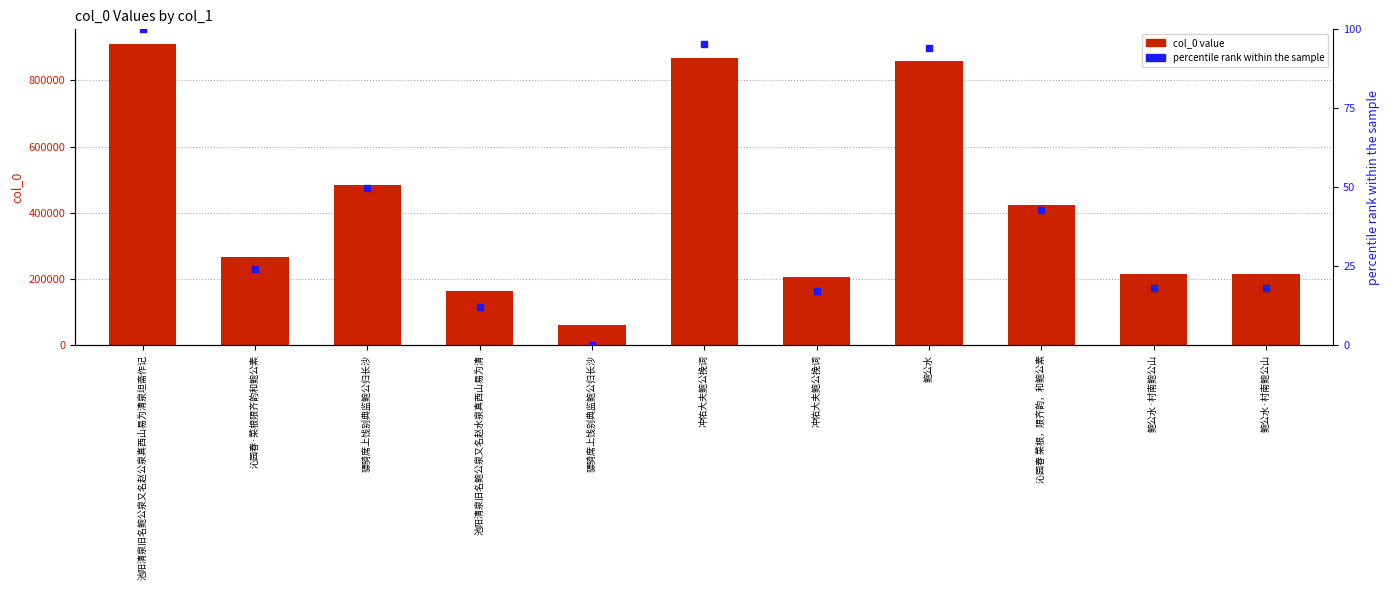

Which series has the largest total across all categories?

col_0 value